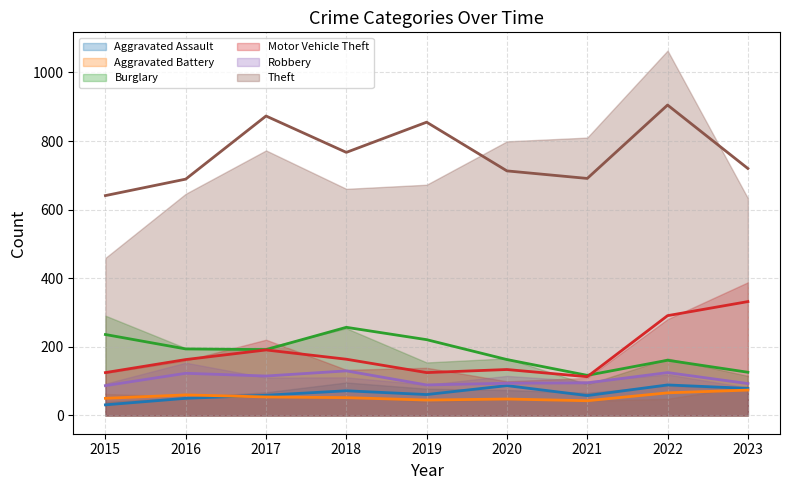

Reading right to left, list all the values displayed in this chart.

Aggravated Assault: 2023=79	2022=89	2021=58	2020=87	2019=61	2018=72	2017=59	2016=50	2015=31
Aggravated Battery: 2023=74	2022=66	2021=43	2020=48	2019=45	2018=52	2017=54	2016=60	2015=50
Burglary: 2023=126	2022=161	2021=117	2020=163	2019=221	2018=257	2017=192	2016=194	2015=236
Motor Vehicle Theft: 2023=332	2022=291	2021=113	2020=134	2019=125	2018=164	2017=191	2016=163	2015=125
Robbery: 2023=93	2022=125	2021=95	2020=94	2019=89	2018=130	2017=115	2016=123	2015=87
Theft: 2023=720	2022=905	2021=691	2020=713	2019=855	2018=767	2017=873	2016=689	2015=641